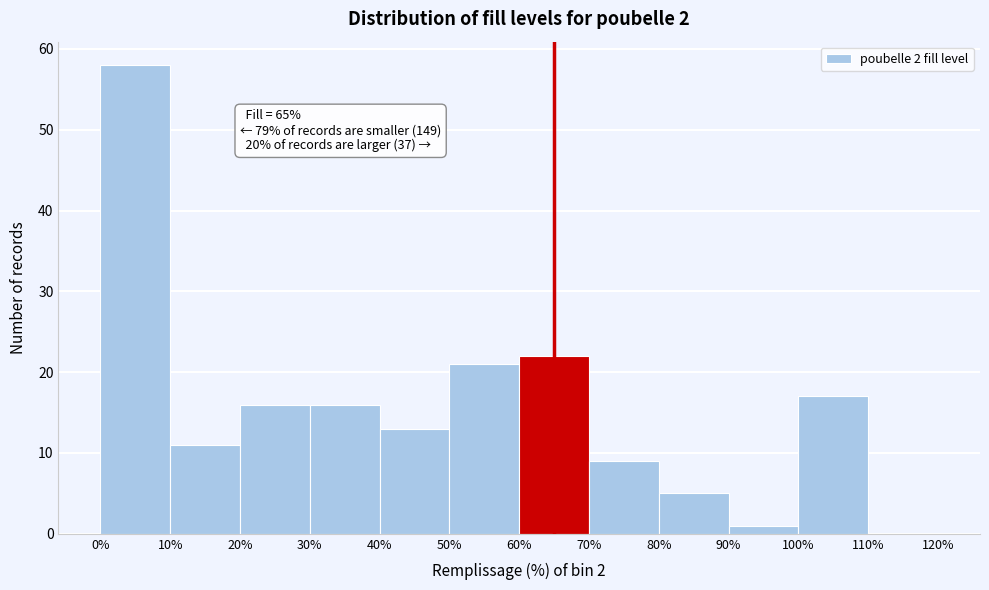

Over which range of the x-axis is the bar tallest?

0% to 10%